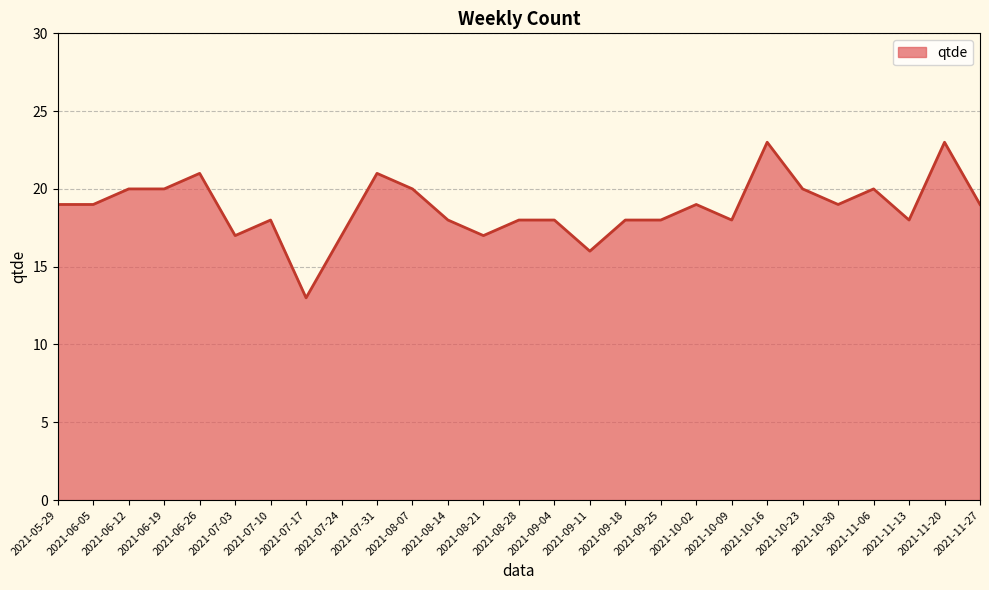

How many categories are shown in the chart?

27